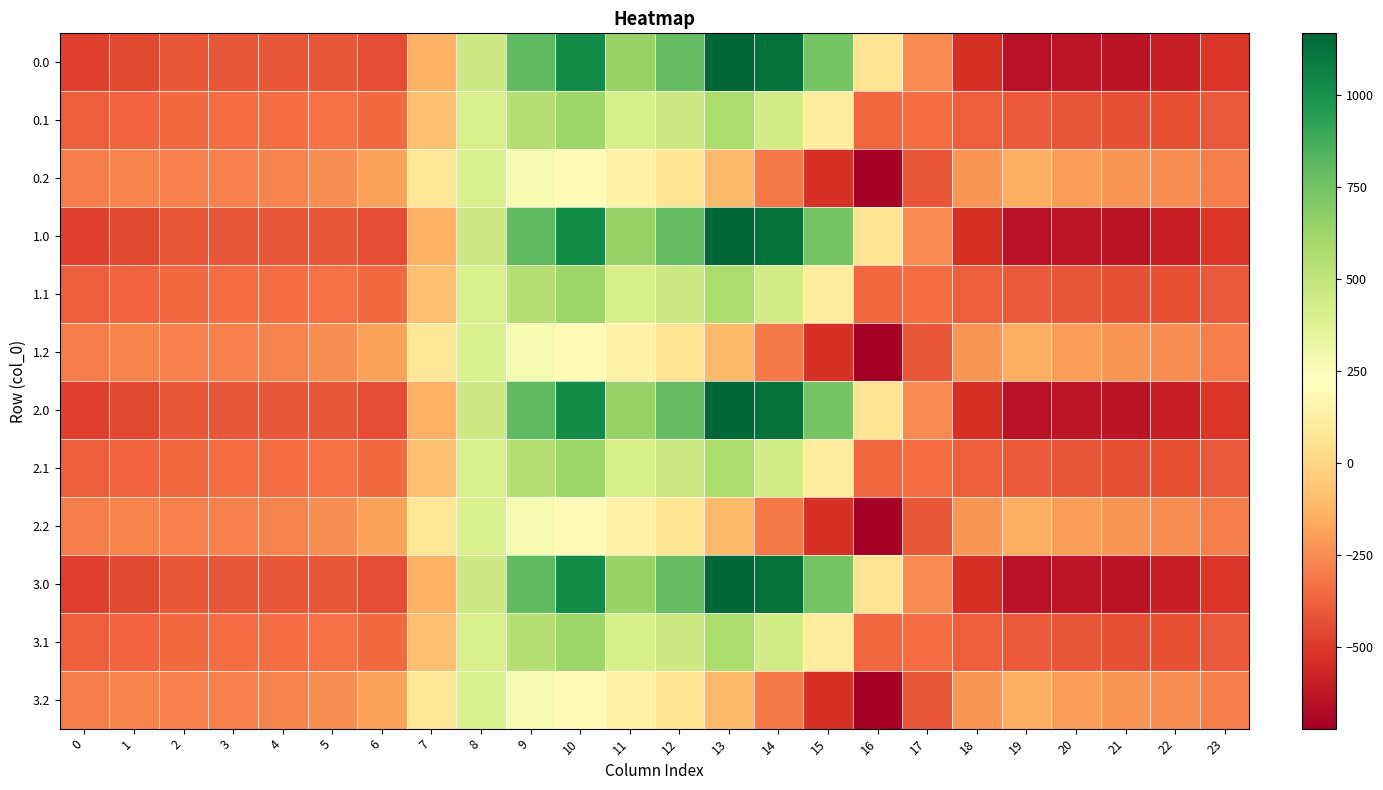

How many data points does each series have?

24